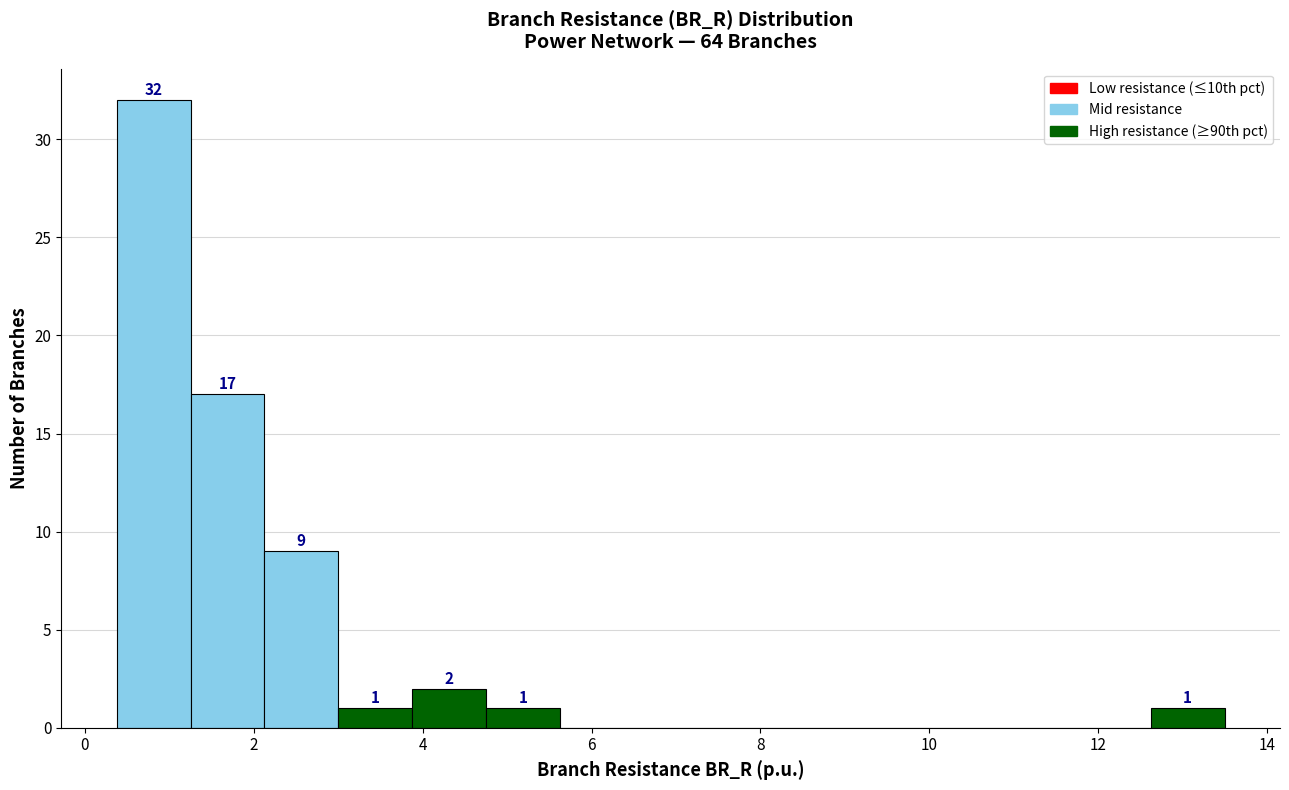

Over which range of the x-axis is the bar tallest?

0.4 to 1.2